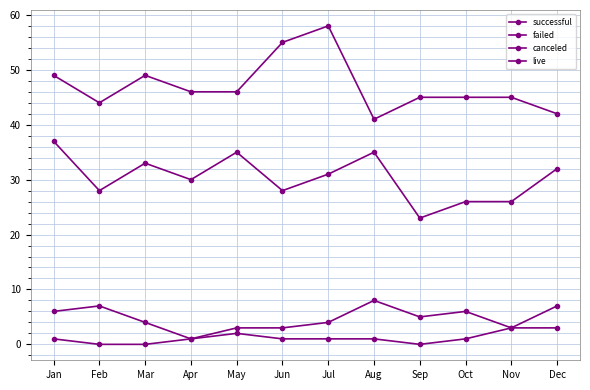

Read the canceled value at Aug.

8